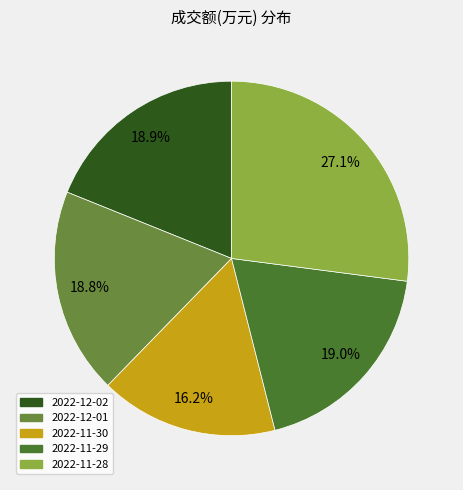

The 2022-11-30 slice represents 4% of the pie. True or false?

False